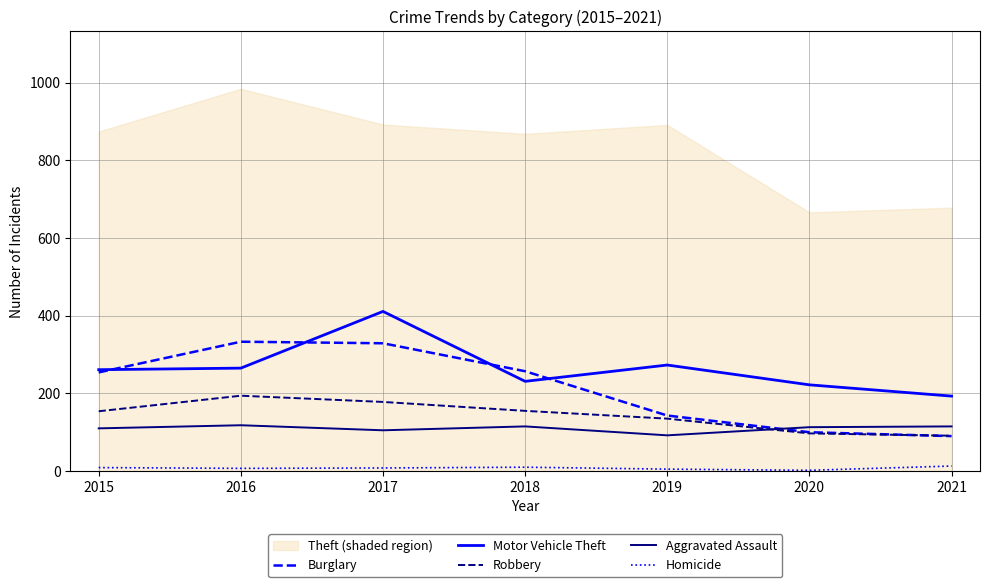

Which category has the highest value in the Motor Vehicle Theft series?

2017